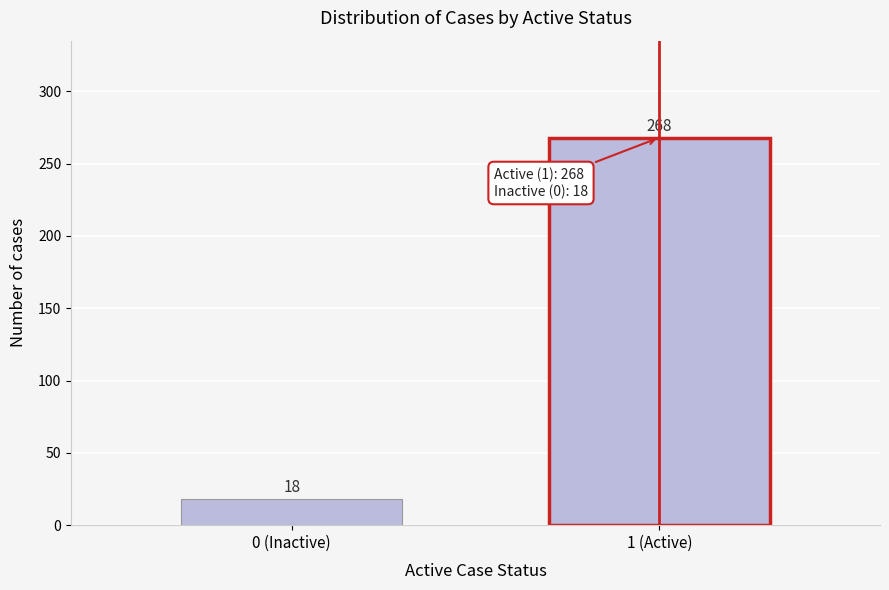

Reading left to right, list all the values displayed in this chart.

0 (Inactive)=18	1 (Active)=268